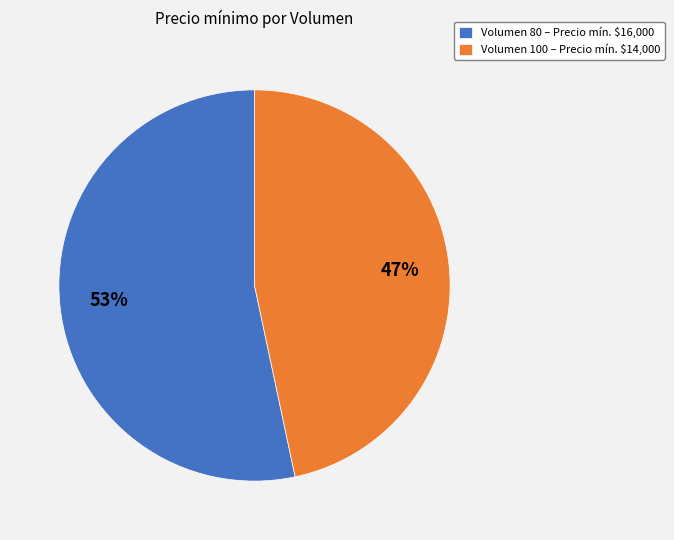

Which slice represents more than half of the pie?

Volumen 80 – Precio mín. $16,000